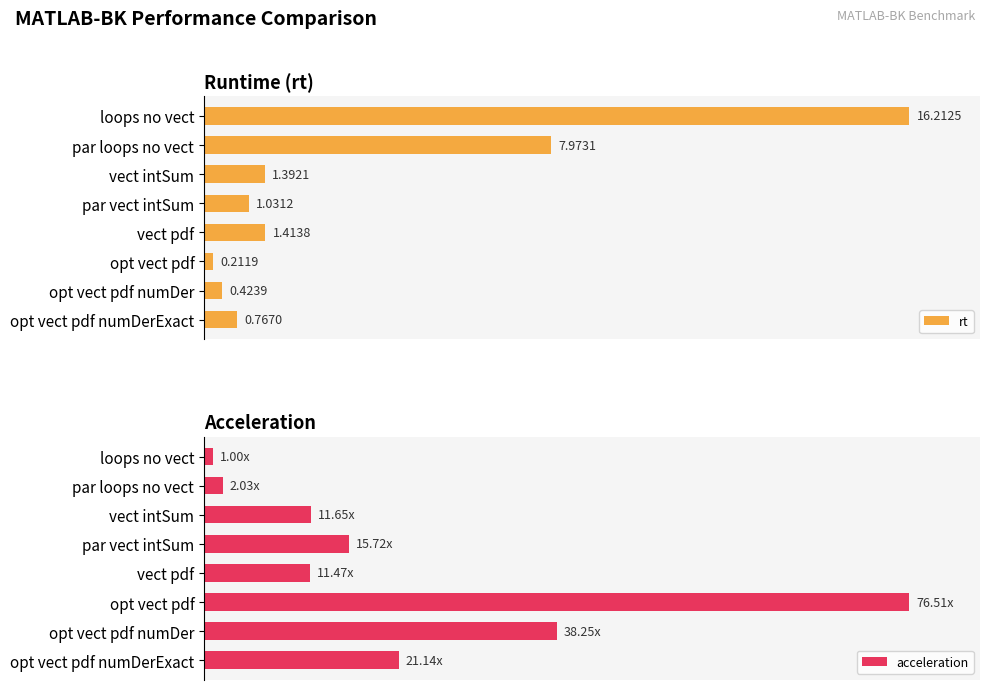

Rank the series by their average value, from highest to lowest.

acceleration, rt